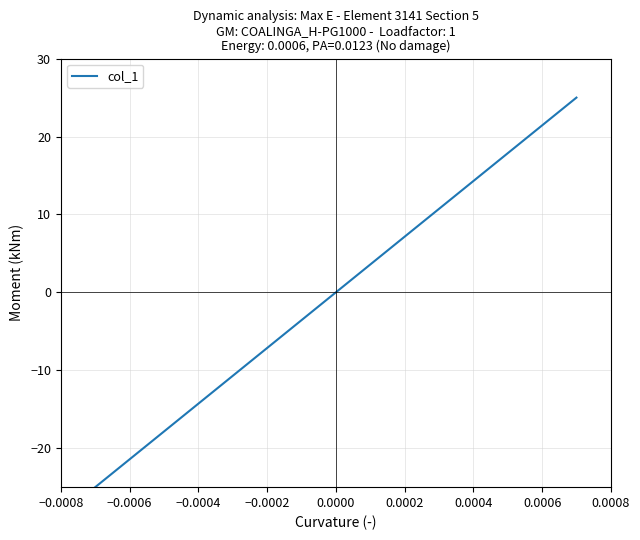

What is the minimum value shown in the chart?

-25.0